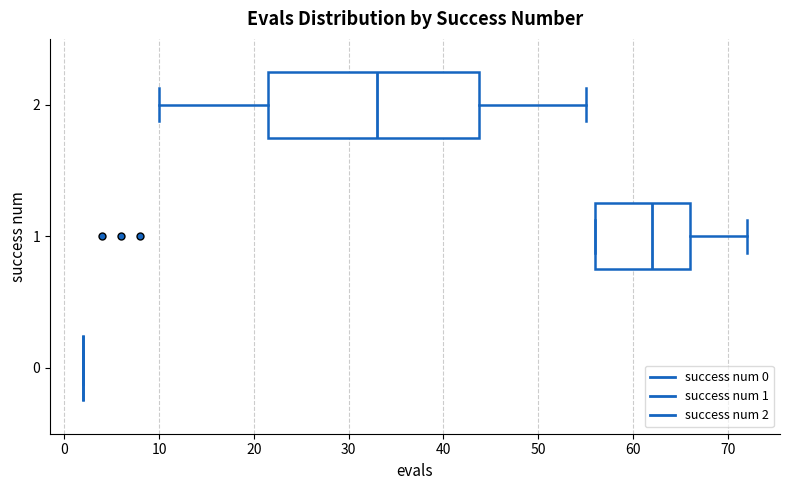

Which box is the widest, from its left edge to its right edge?

2